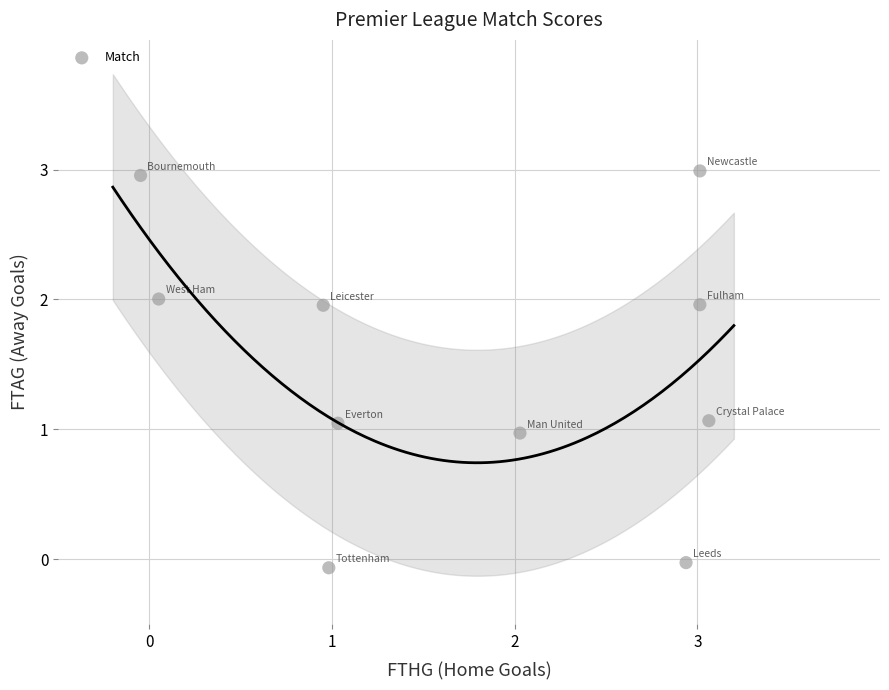

What is the range of X values (max minus min)?

3.1